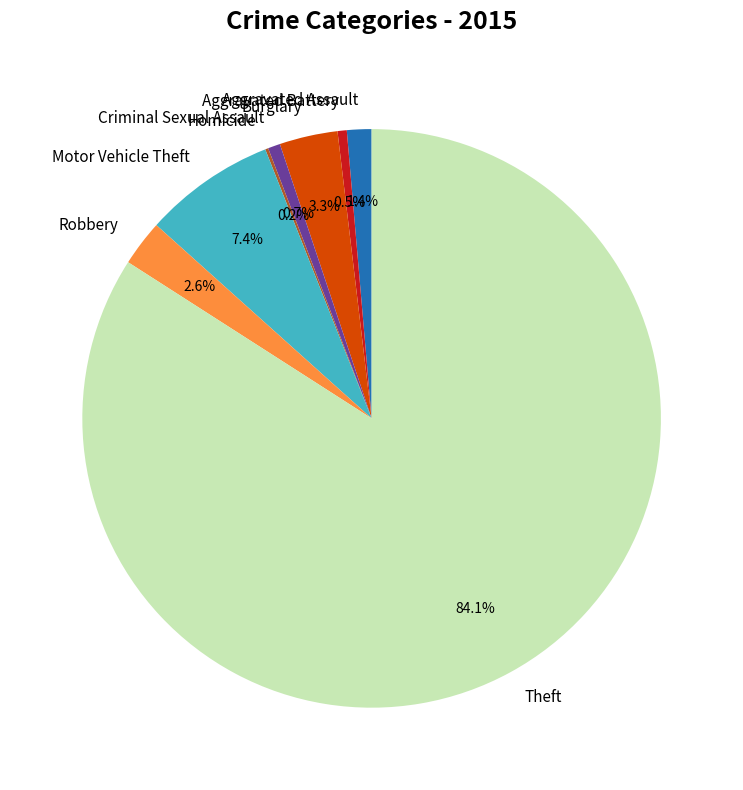

Is Criminal Sexual Assault the majority of the pie?

No